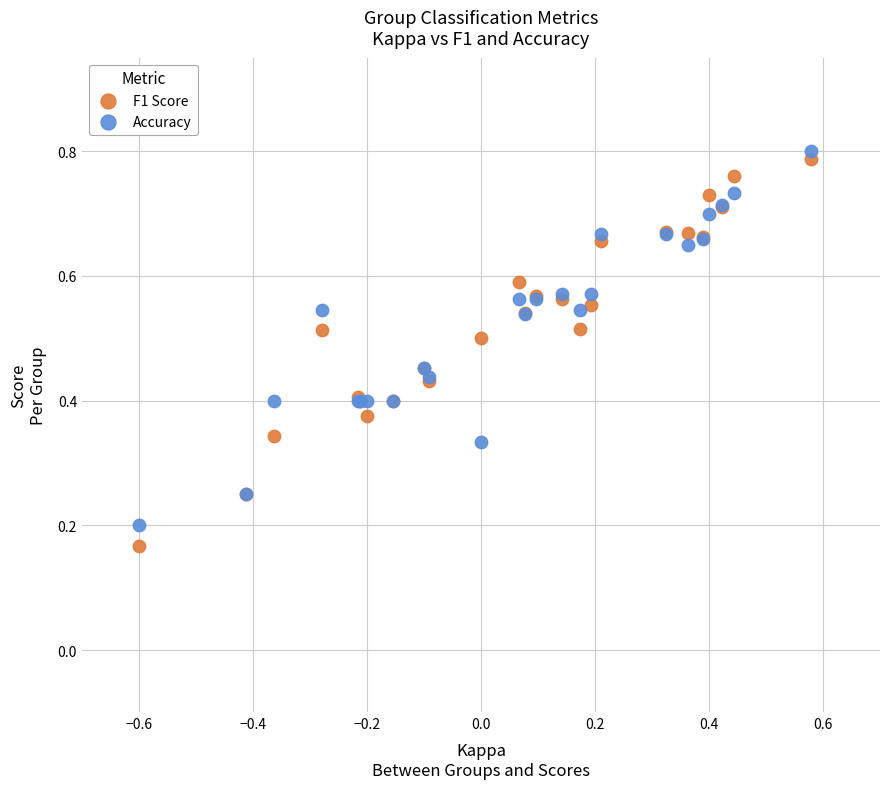

Which series has the largest Y range (max minus min)?

F1 Score